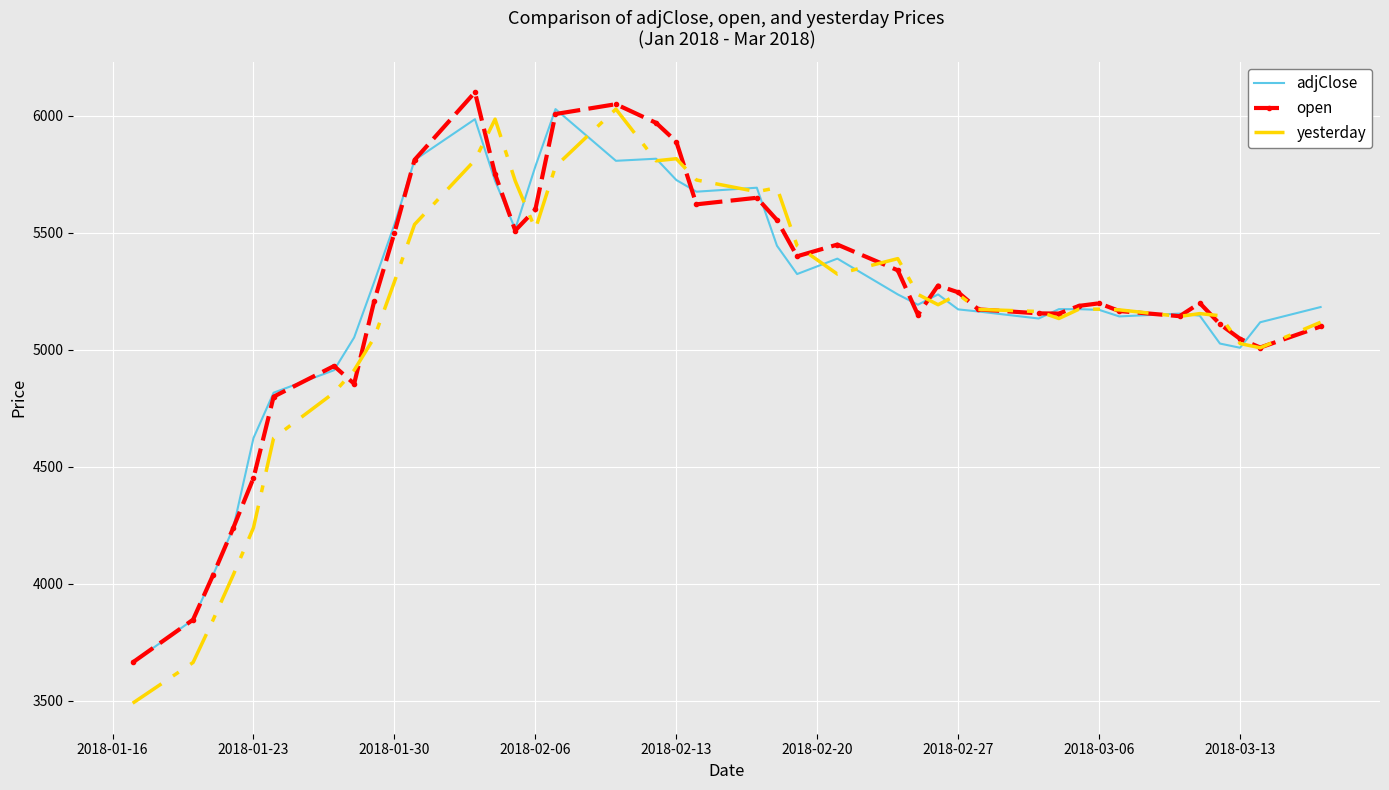

What is the highest value of the yesterday series?

6029